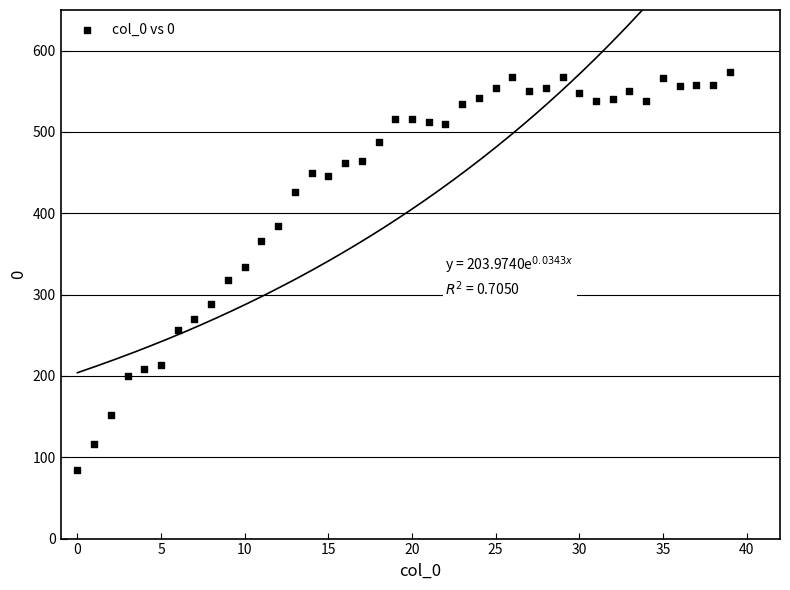

What is the range of Y values (max minus min)?

490